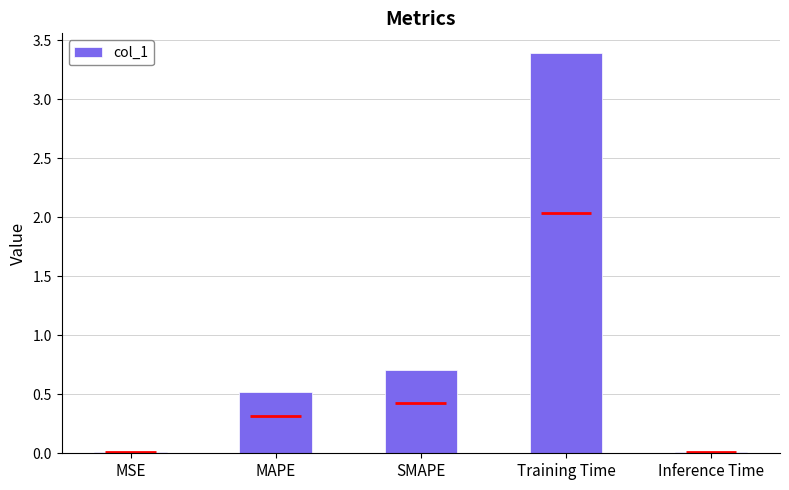

What is the label of the 5th bar from the left?

Inference Time